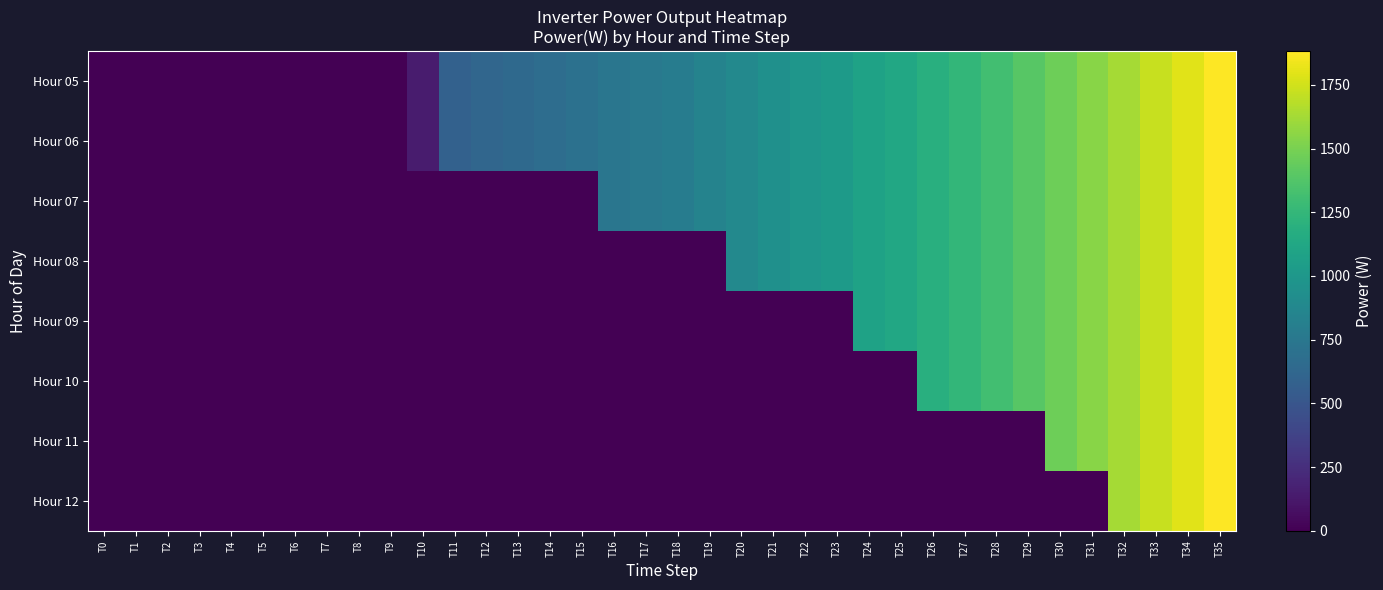

List the series in order of their peak value, highest first.

Hour 05, Hour 06, Hour 07, Hour 08, Hour 09, Hour 10, Hour 11, Hour 12